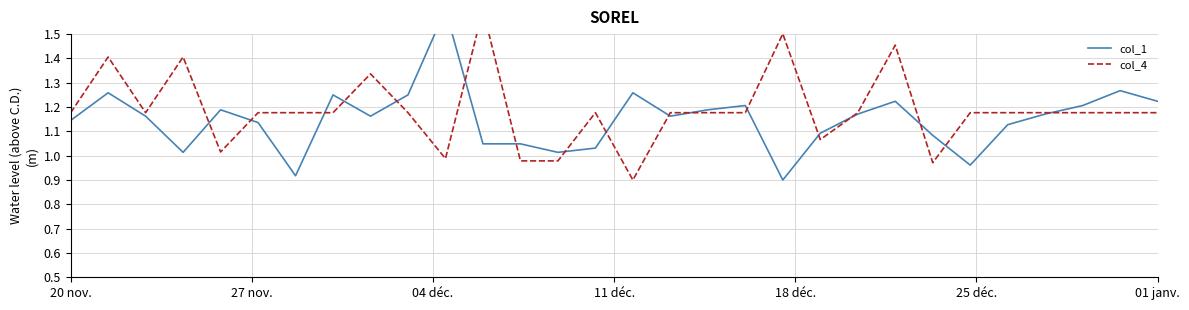

What is the spread (max minus min) of values at 15?

0.4